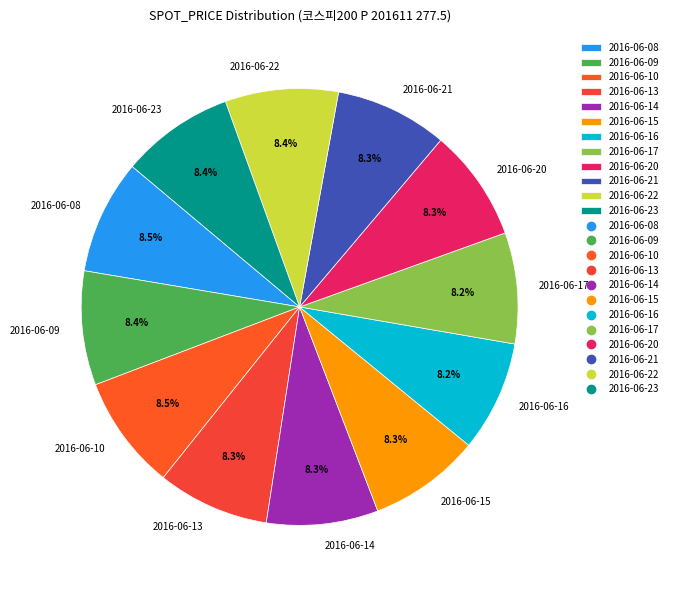

Approximately how many times larger is the value at 2016-06-17 compared to 2016-06-22?

1.0